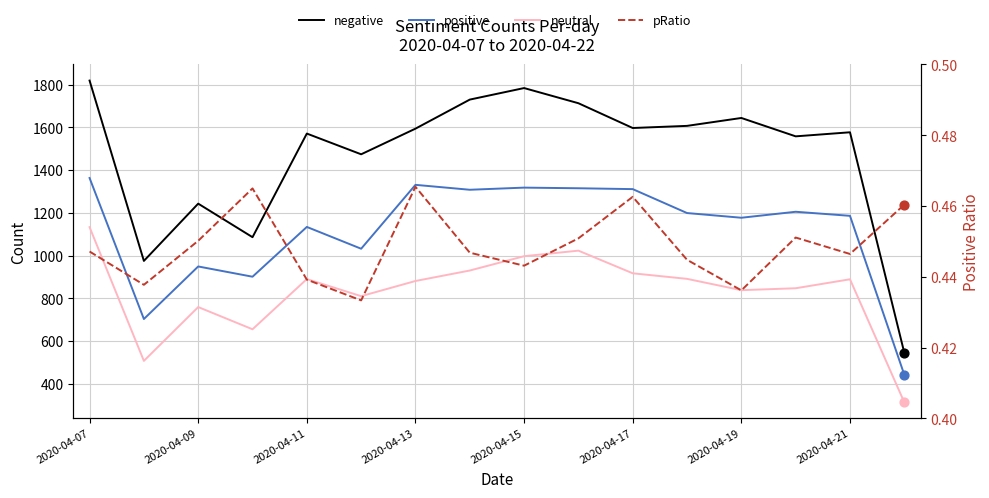

What is the total value across all series at 2020-04-19?

3659.4